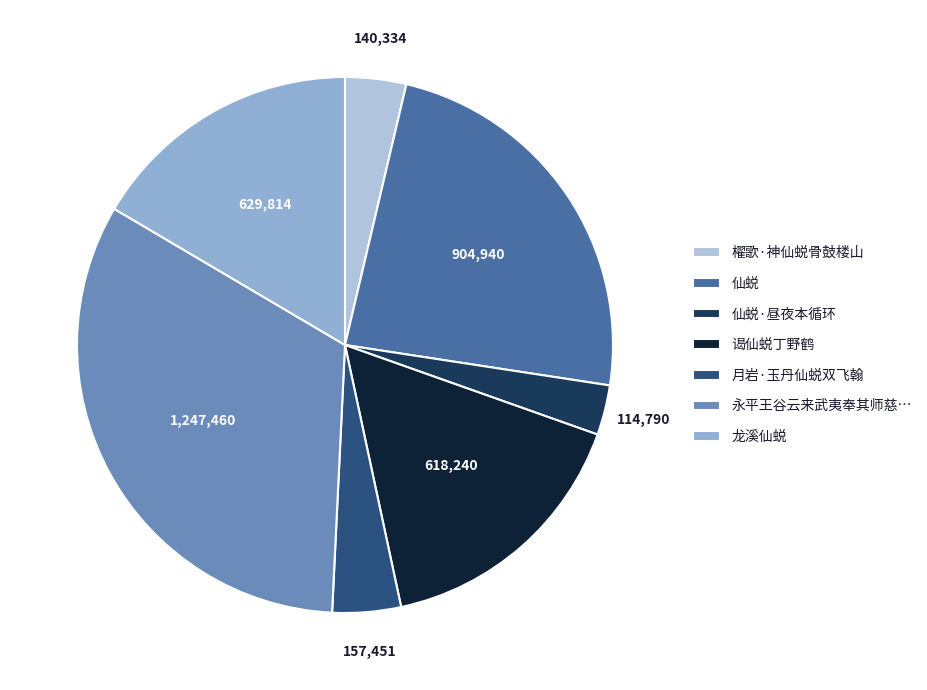

True or false: 櫂歌·神仙蜕骨鼓楼山 accounts for 4% of the total.

True